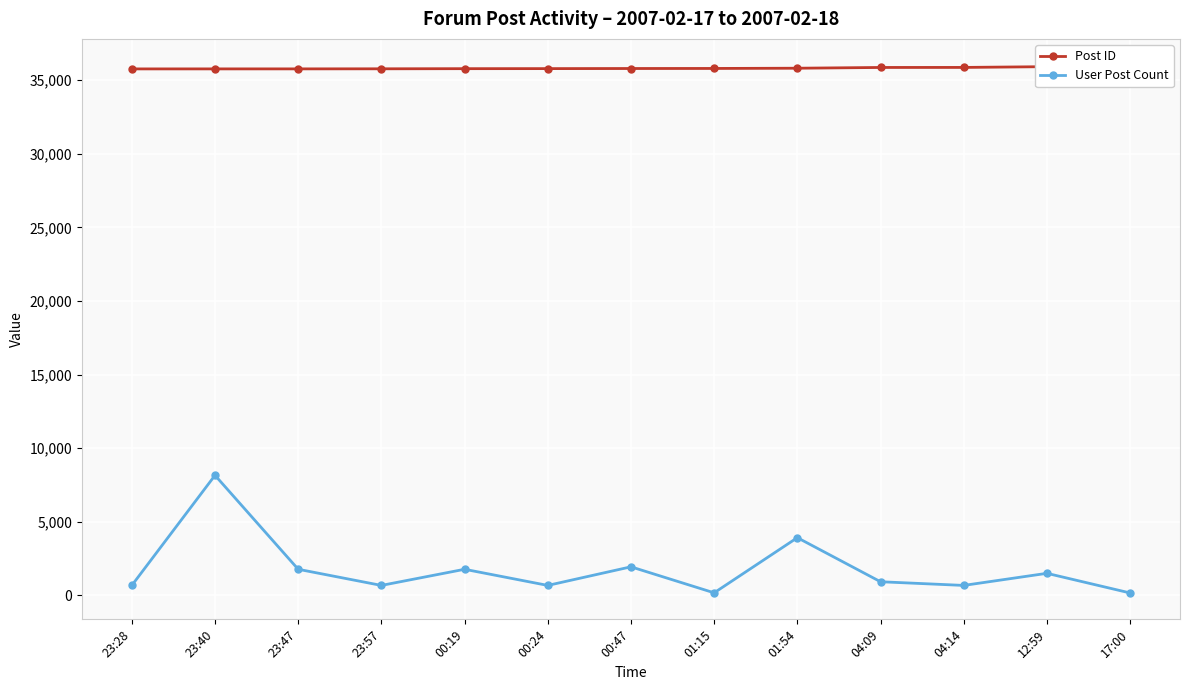

What is the sum of all Post ID values?

465785